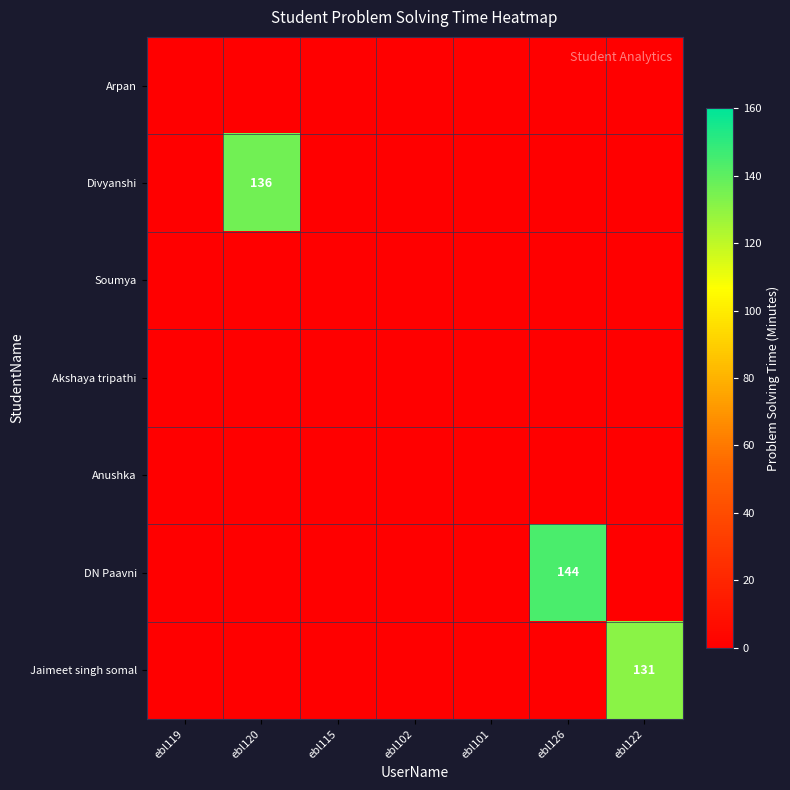

Which category has the highest value across all series?

ebl126